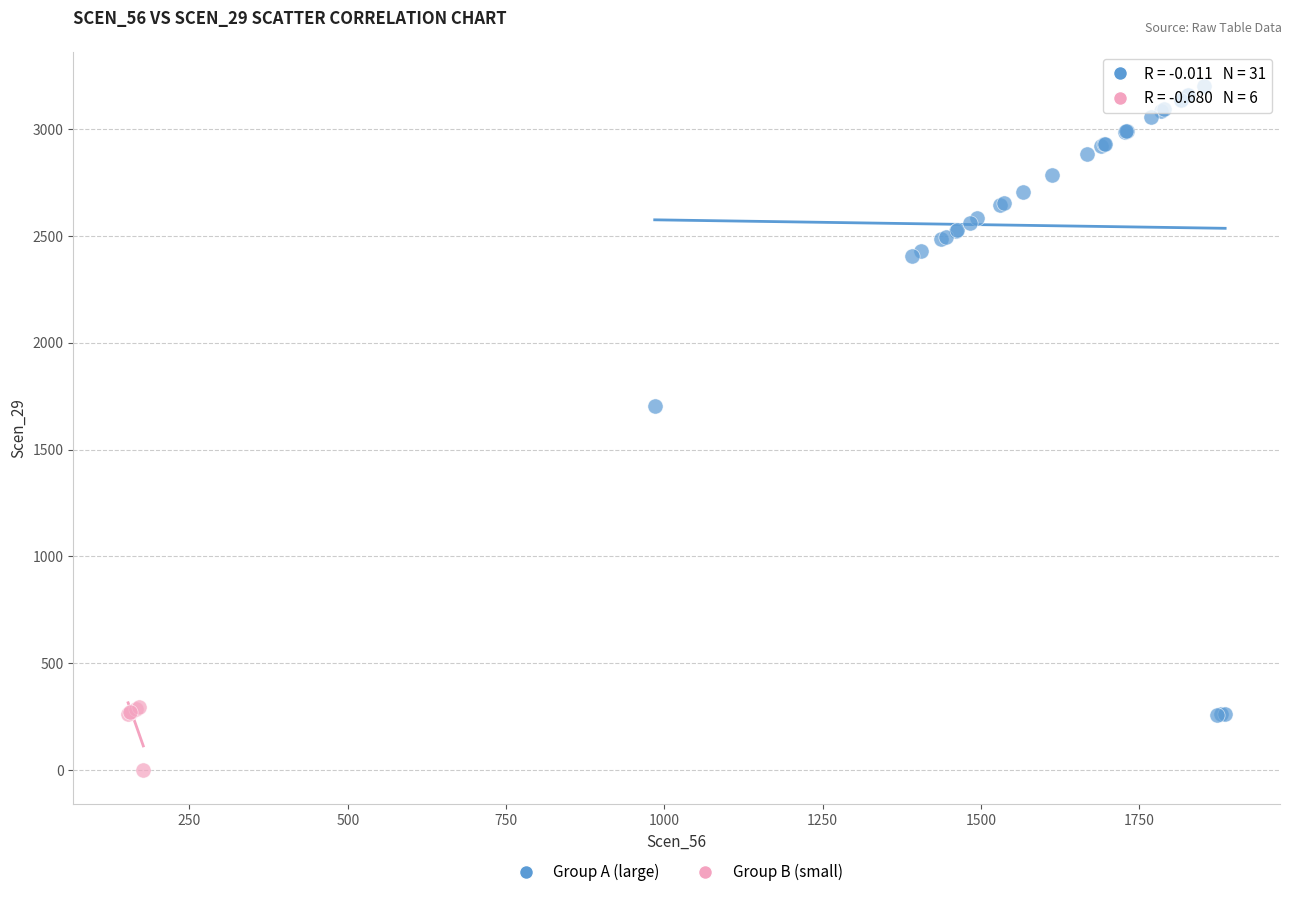

Which series contains the highest Y value?

Group A (large)